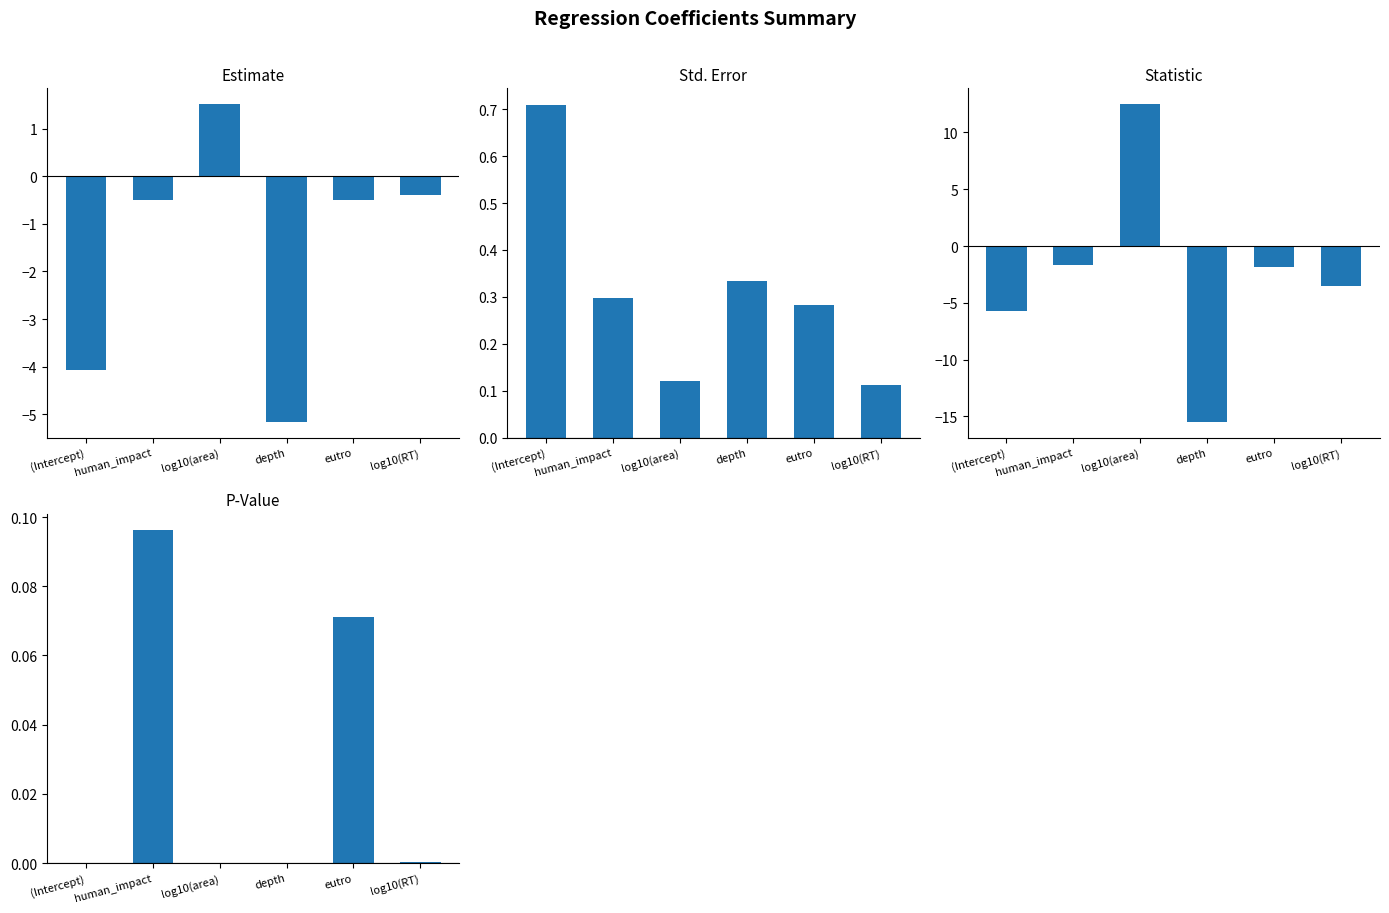

What is the difference between the highest and lowest values at depth?

15.8